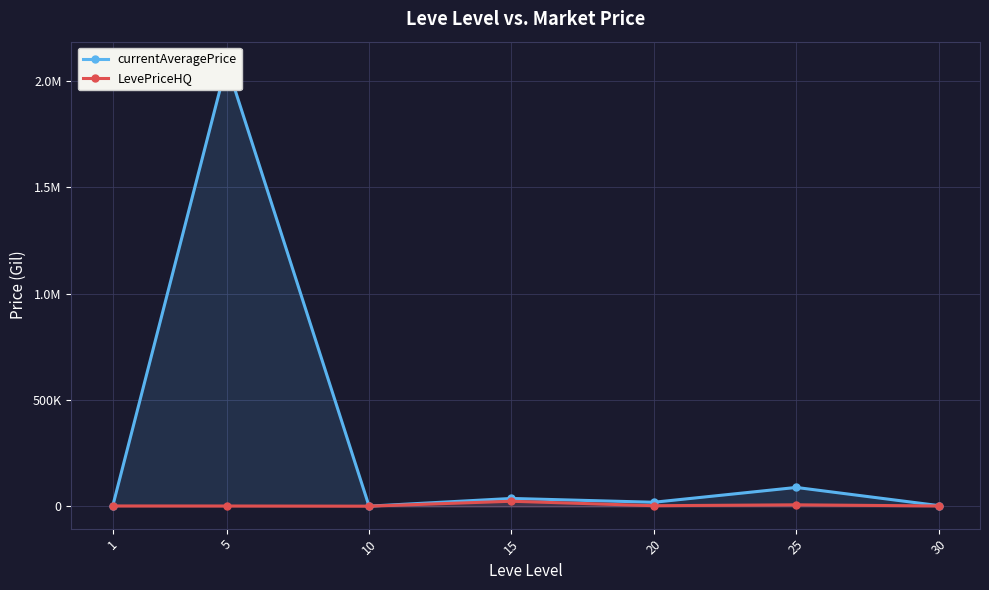

What value does the LevePriceHQ series have at 10?

1600.0